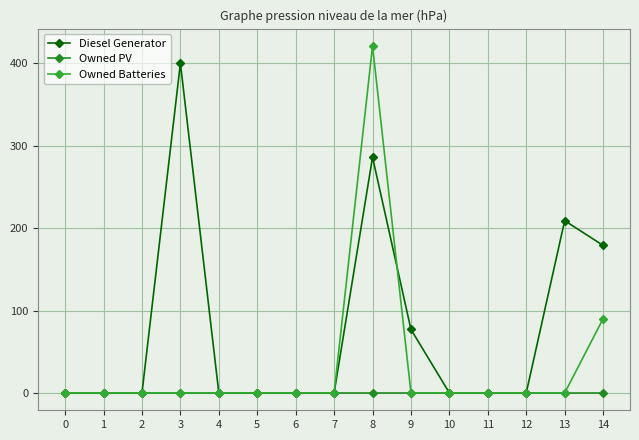

What is the difference between the highest and lowest values at 3?

400